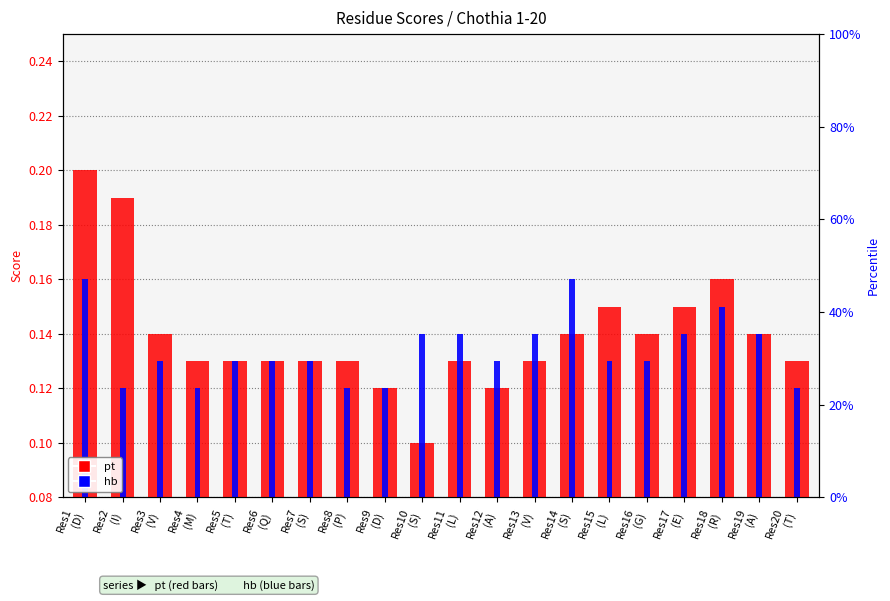

At how many categories does at least one series exceed 0?

20